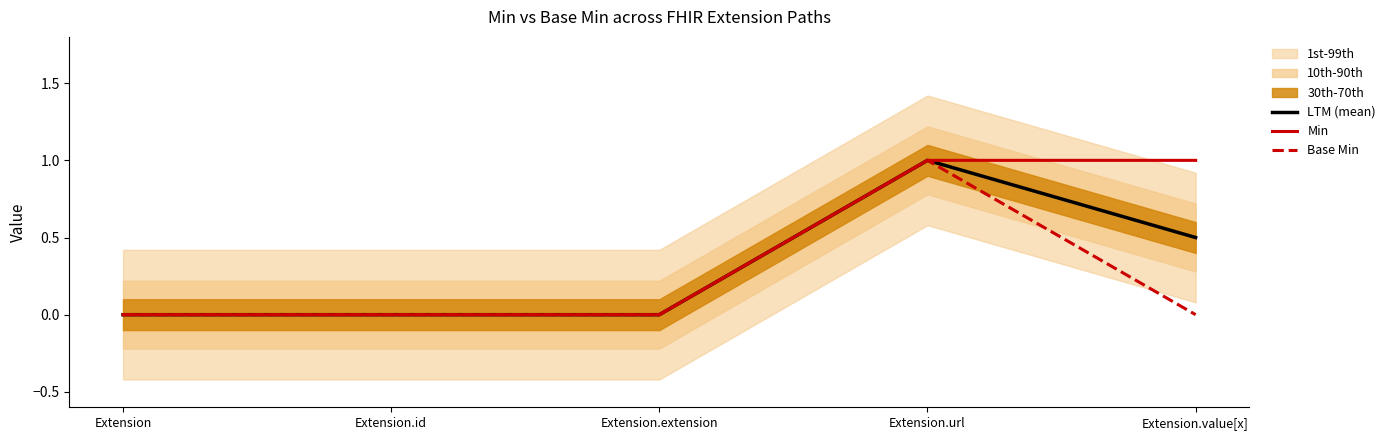

What is the sum of the Base Min values at Extension.value[x] and Extension.url?

1.0